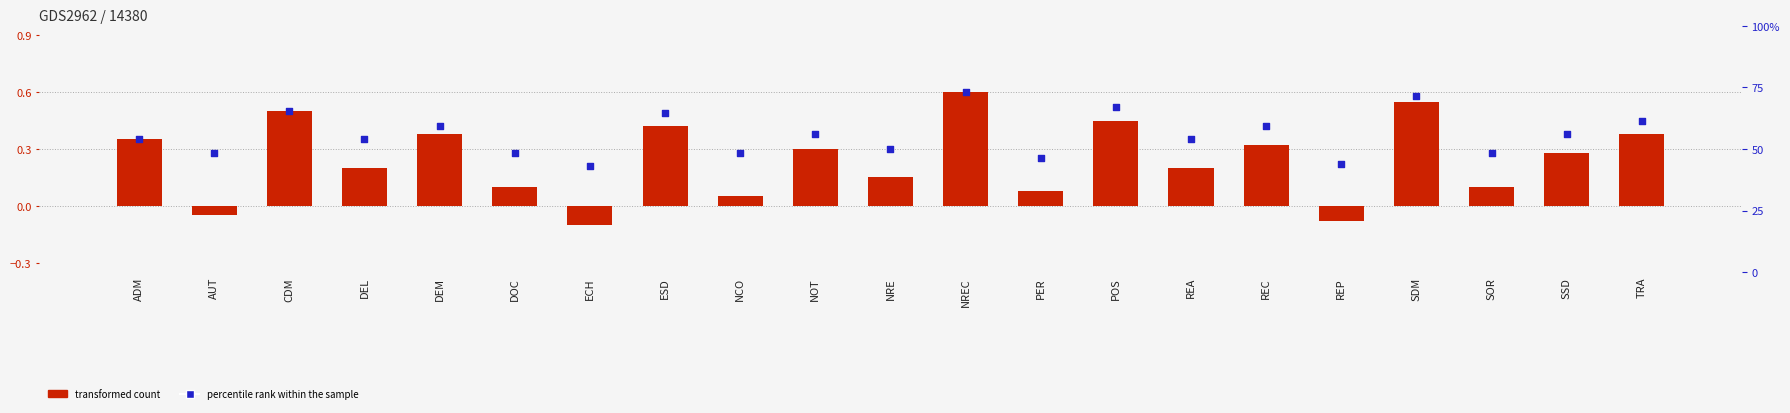

Which series has the widest spread of Y values?

transformed count